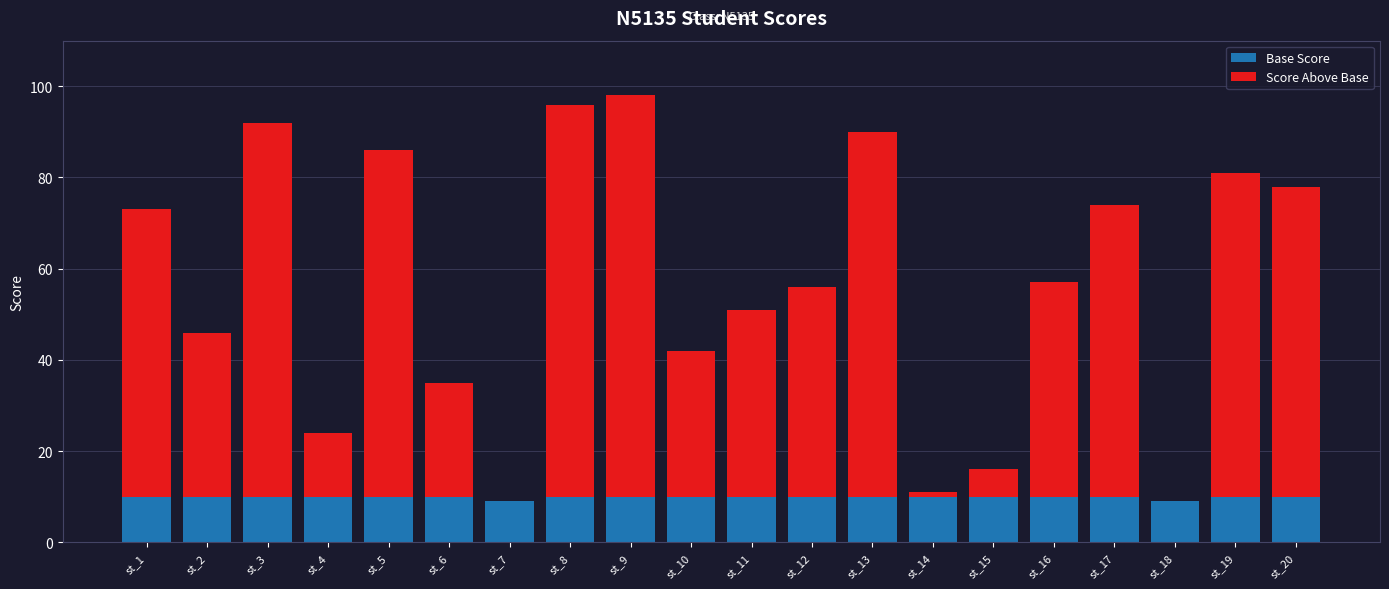

What is the highest value of the Base Score series?

10